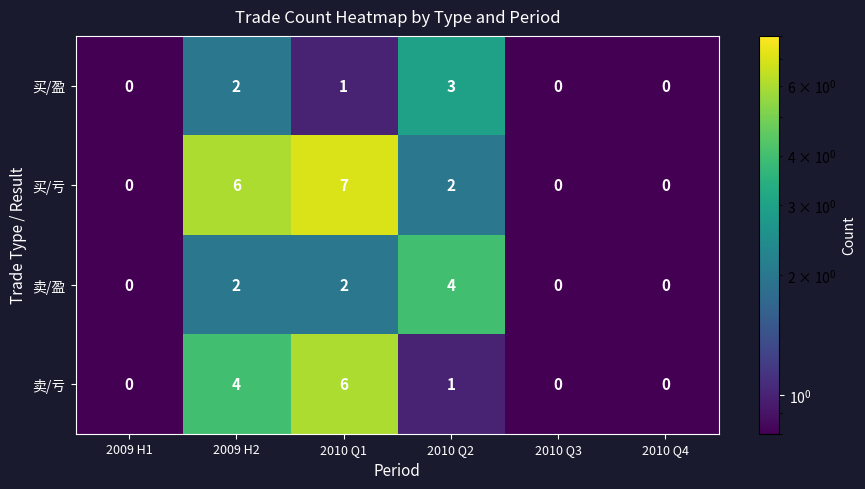

Where does the 卖/亏 series first go above 1?

2009 H2